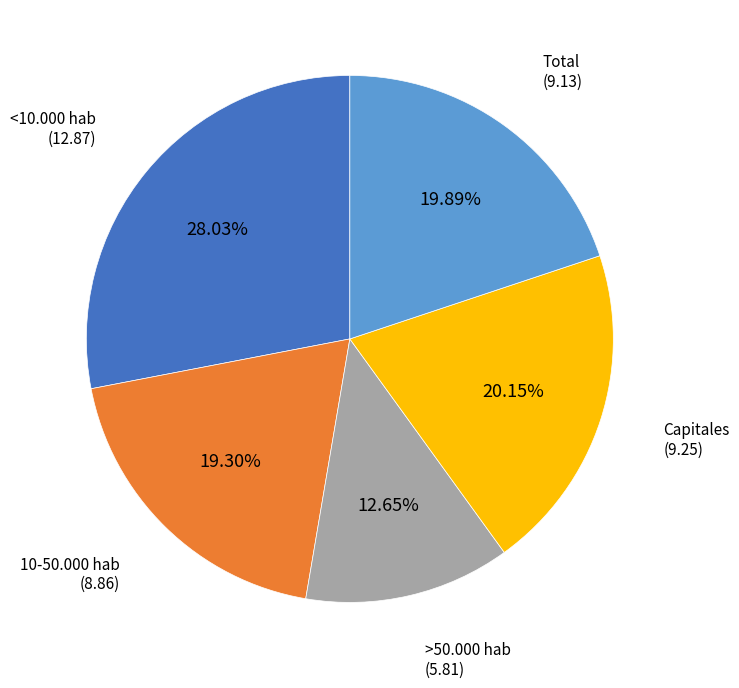

Is there a majority slice in this chart?

No